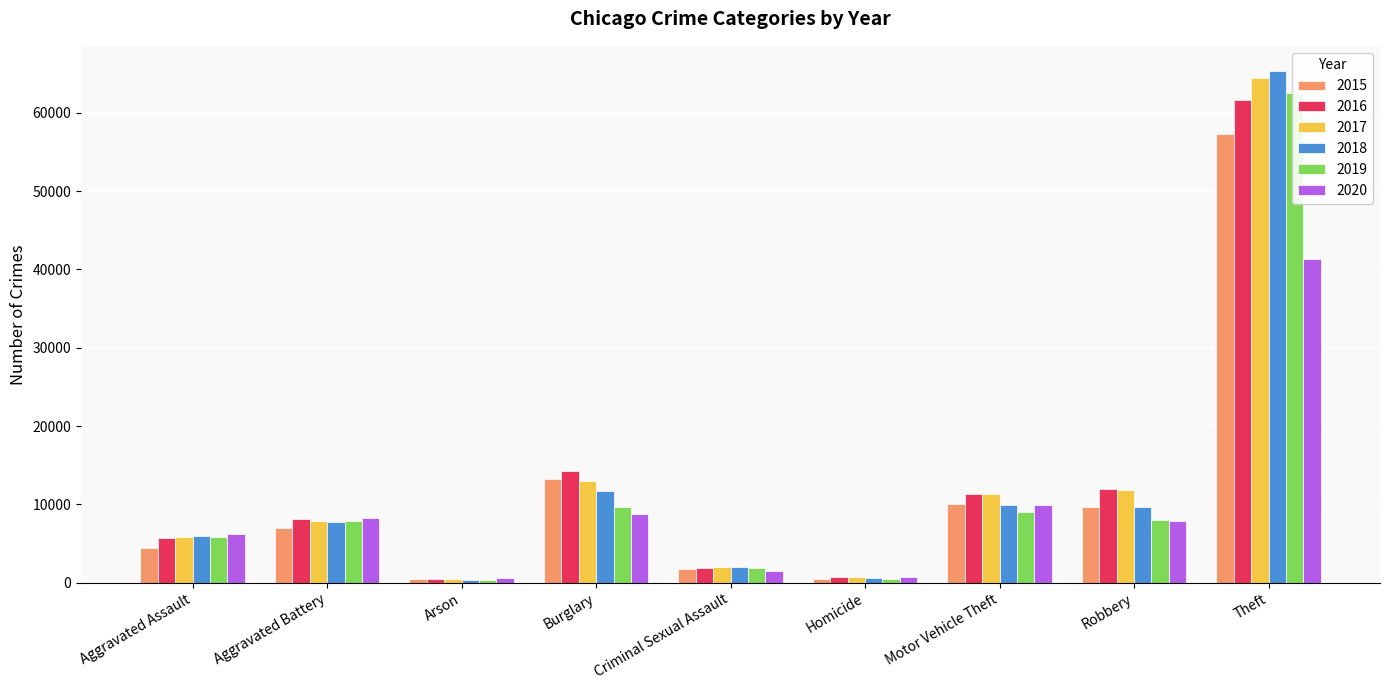

Where is 2019 nearest to the value 31436?

Burglary